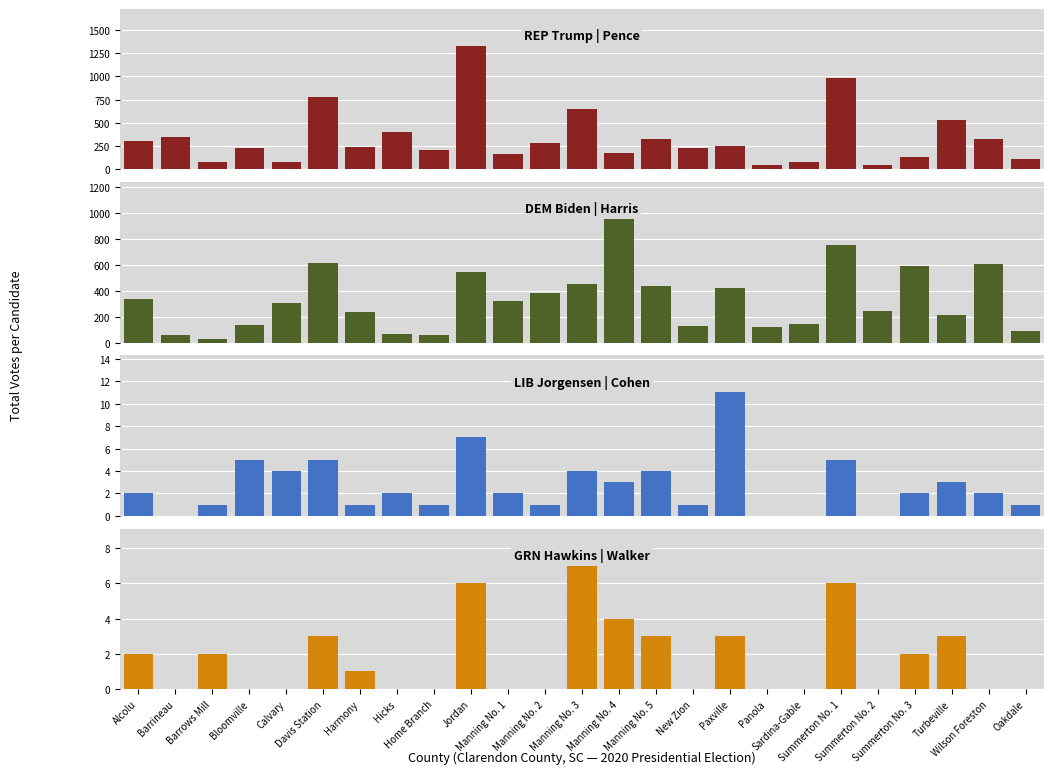

What is the difference between the second highest and second lowest values in the GRN Hawkins | Walker series?

6